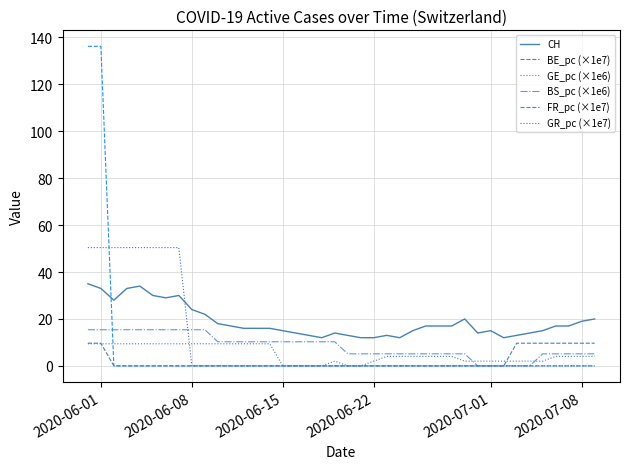

Which series has the largest range (max minus min)?

FR_pc (×1e7)